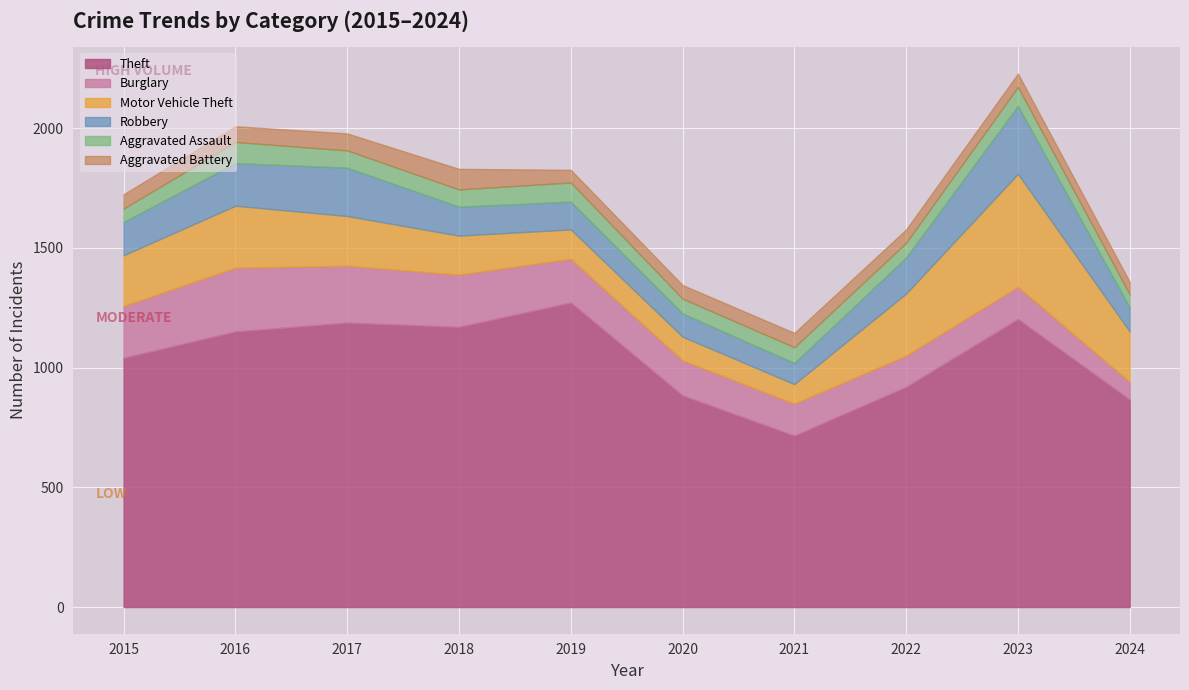

Reading right to left, extract all data points from this chart.

Theft: 867	1203	920	716	884	1272	1170	1188	1151	1041
Burglary: 73	134	130	133	146	182	218	237	266	216
Motor Vehicle Theft: 211	472	259	82	99	123	163	208	259	212
Robbery: 101	284	151	88	97	116	121	202	178	139
Aggravated Assault: 54	79	61	66	62	80	72	72	88	56
Aggravated Battery: 52	56	56	60	57	53	86	71	66	60